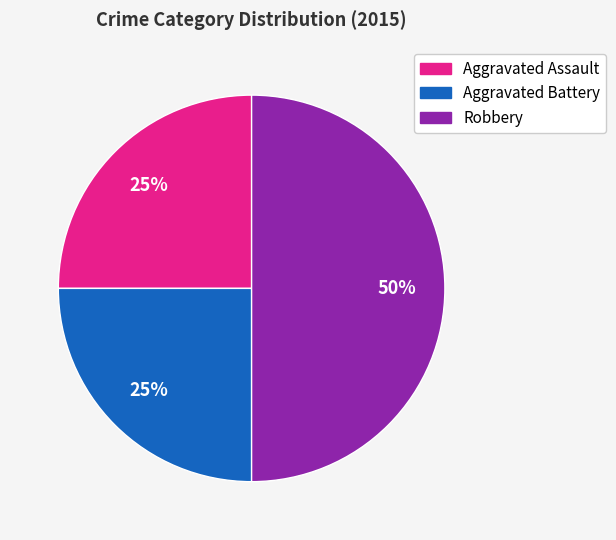

What is the largest slice in the pie chart?

Robbery